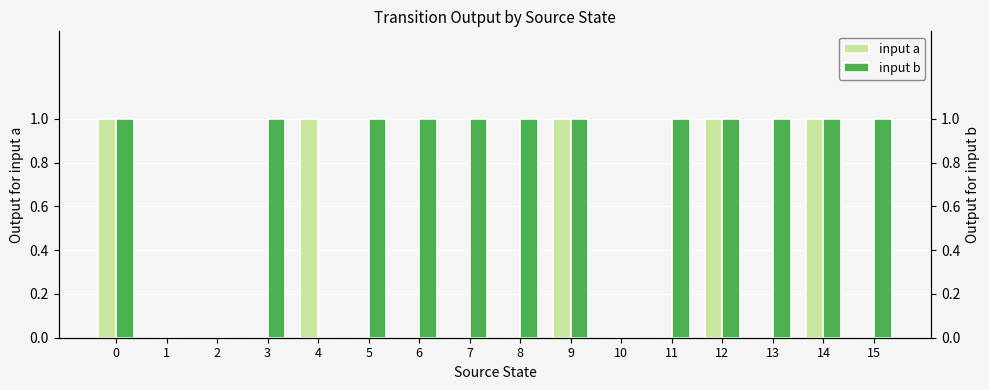

How many distinct data groups are displayed?

2